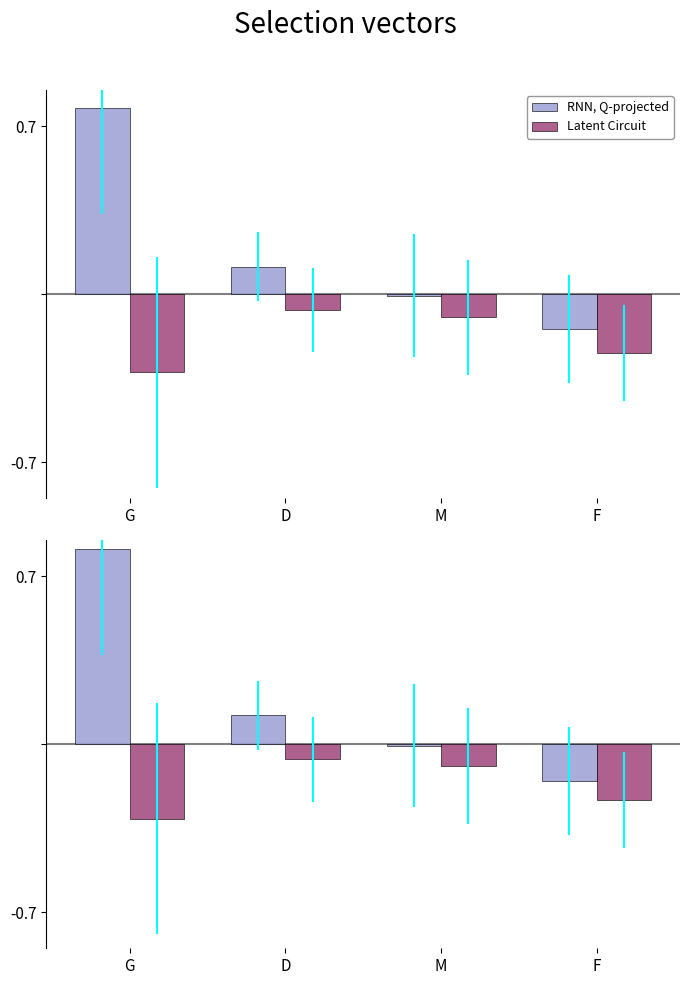

Rank the series at G from highest to lowest value.

RNN, Q-projected, Latent Circuit